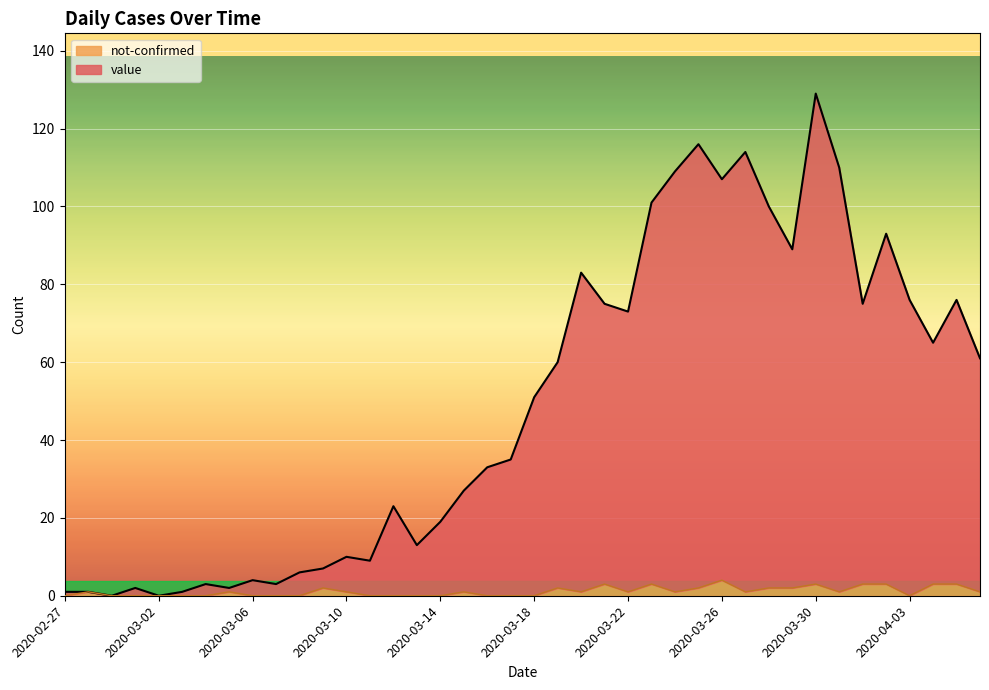

List the series in order of their overall mean, lowest first.

not-confirmed, value